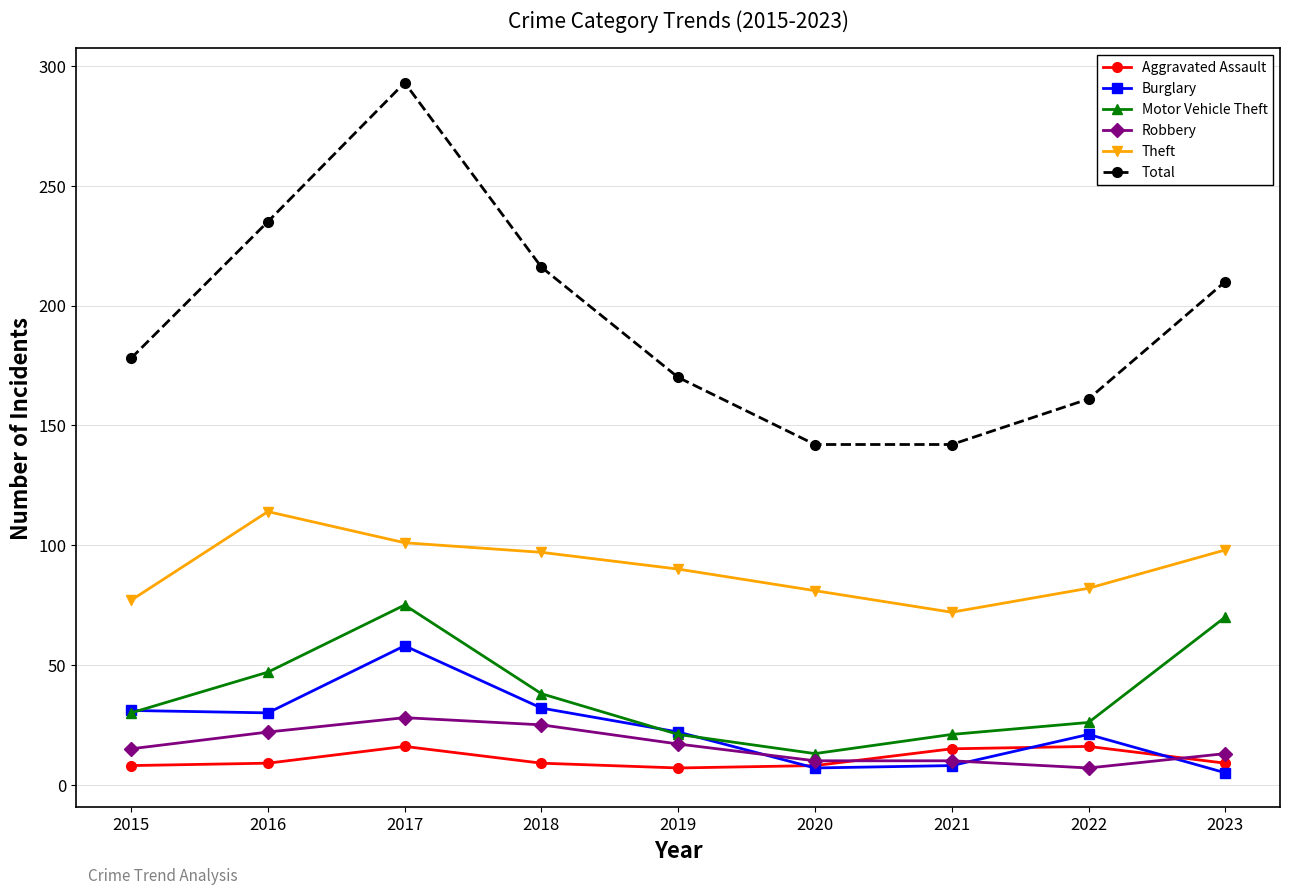

How many values in the Motor Vehicle Theft series are below 30?

4